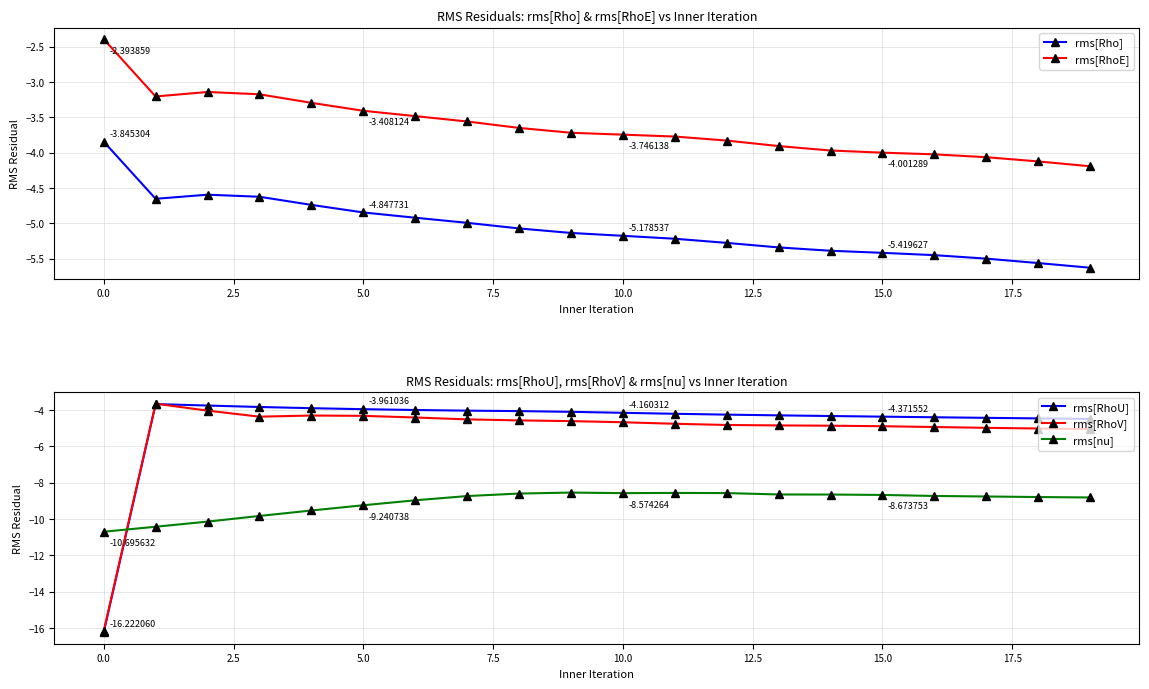

What is the approximate value of rms[RhoV] at 19?

-5.0